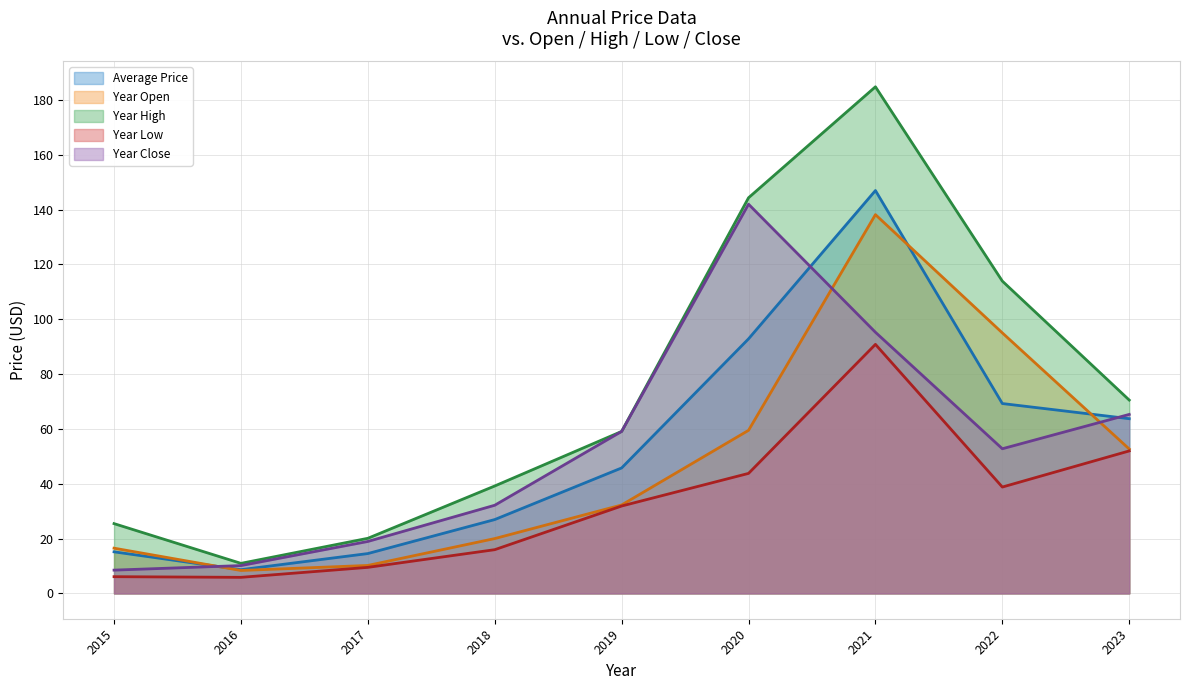

The year_low series shows 31.9 at 2019. True or false?

True